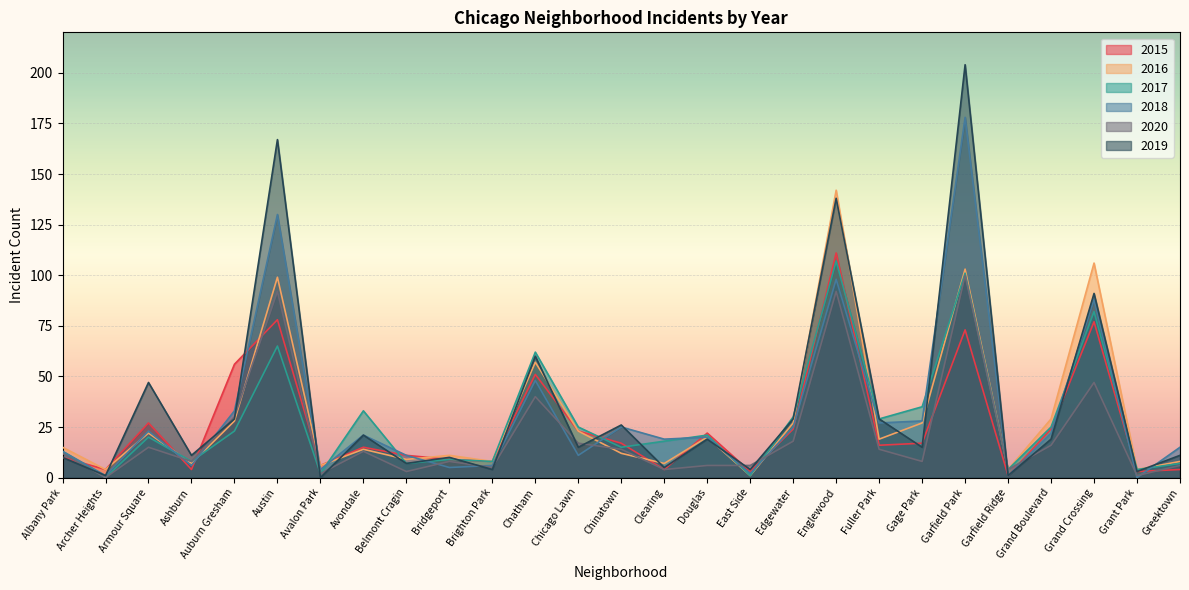

Reading left to right, transcribe all the data shown in this chart.

2015: Albany Park=10	Archer Heights=4	Armour Square=27	Ashburn=4	Auburn Gresham=56	Austin=78	Avalon Park=6	Avondale=15	Belmont Cragin=11	Bridgeport=9	Brighton Park=8	Chatham=51	Chicago Lawn=23	Chinatown=17	Clearing=4	Douglas=22	East Side=3	Edgewater=24	Englewood=111	Fuller Park=16	Gage Park=17	Garfield Park=73	Garfield Ridge=1	Grand Boulevard=24	Grand Crossing=77	Grant Park=3	Greektown=4
2016: Albany Park=15	Archer Heights=4	Armour Square=22	Ashburn=7	Auburn Gresham=28	Austin=99	Avalon Park=6	Avondale=14	Belmont Cragin=9	Bridgeport=11	Brighton Park=8	Chatham=57	Chicago Lawn=23	Chinatown=12	Clearing=7	Douglas=20	East Side=1	Edgewater=27	Englewood=142	Fuller Park=19	Gage Park=27	Garfield Park=103	Garfield Ridge=4	Grand Boulevard=29	Grand Crossing=106	Grant Park=4	Greektown=8
2017: Albany Park=13	Archer Heights=0	Armour Square=20	Ashburn=8	Auburn Gresham=23	Austin=65	Avalon Park=2	Avondale=33	Belmont Cragin=7	Bridgeport=9	Brighton Park=8	Chatham=62	Chicago Lawn=25	Chinatown=15	Clearing=18	Douglas=21	East Side=1	Edgewater=30	Englewood=107	Fuller Park=29	Gage Park=35	Garfield Park=101	Garfield Ridge=4	Grand Boulevard=25	Grand Crossing=82	Grant Park=4	Greektown=7
2018: Albany Park=13	Archer Heights=1	Armour Square=23	Ashburn=6	Auburn Gresham=33	Austin=130	Avalon Park=4	Avondale=21	Belmont Cragin=11	Bridgeport=5	Brighton Park=6	Chatham=48	Chicago Lawn=11	Chinatown=25	Clearing=19	Douglas=20	East Side=2	Edgewater=25	Englewood=98	Fuller Park=27	Gage Park=28	Garfield Park=178	Garfield Ridge=1	Grand Boulevard=22	Grand Crossing=88	Grant Park=0	Greektown=15
2020: Albany Park=12	Archer Heights=0	Armour Square=15	Ashburn=8	Auburn Gresham=30	Austin=92	Avalon Park=2	Avondale=13	Belmont Cragin=3	Bridgeport=8	Brighton Park=5	Chatham=40	Chicago Lawn=17	Chinatown=14	Clearing=4	Douglas=6	East Side=6	Edgewater=18	Englewood=92	Fuller Park=14	Gage Park=8	Garfield Park=100	Garfield Ridge=4	Grand Boulevard=16	Grand Crossing=47	Grant Park=1	Greektown=6
2019: Albany Park=10	Archer Heights=1	Armour Square=47	Ashburn=11	Auburn Gresham=29	Austin=167	Avalon Park=0	Avondale=21	Belmont Cragin=7	Bridgeport=10	Brighton Park=4	Chatham=60	Chicago Lawn=15	Chinatown=26	Clearing=5	Douglas=19	East Side=4	Edgewater=29	Englewood=138	Fuller Park=29	Gage Park=15	Garfield Park=204	Garfield Ridge=1	Grand Boulevard=19	Grand Crossing=91	Grant Park=3	Greektown=11